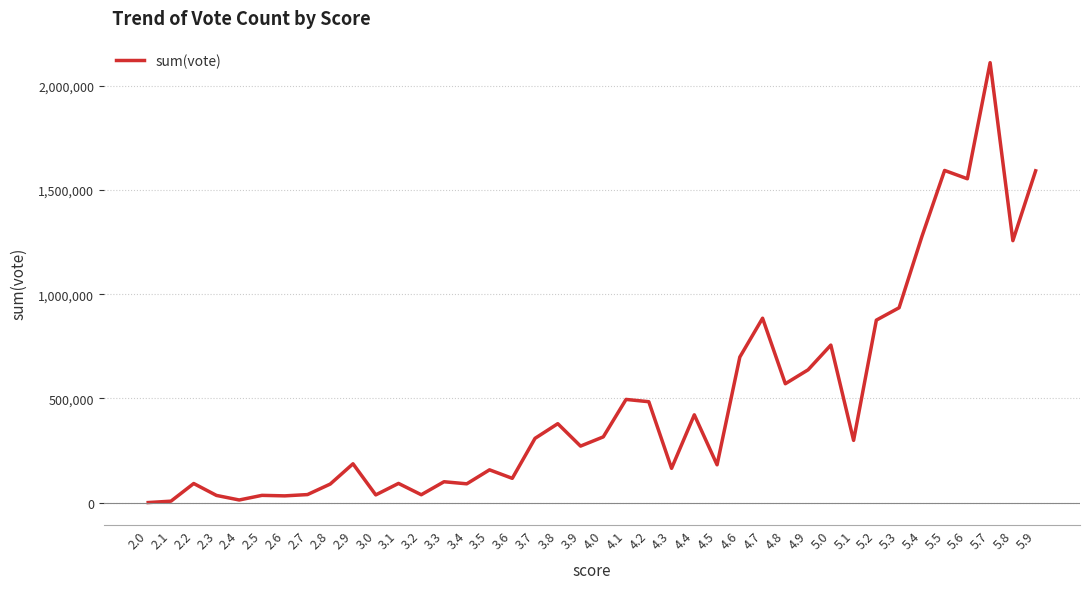

At which label does the data first exceed 298904?

3.7